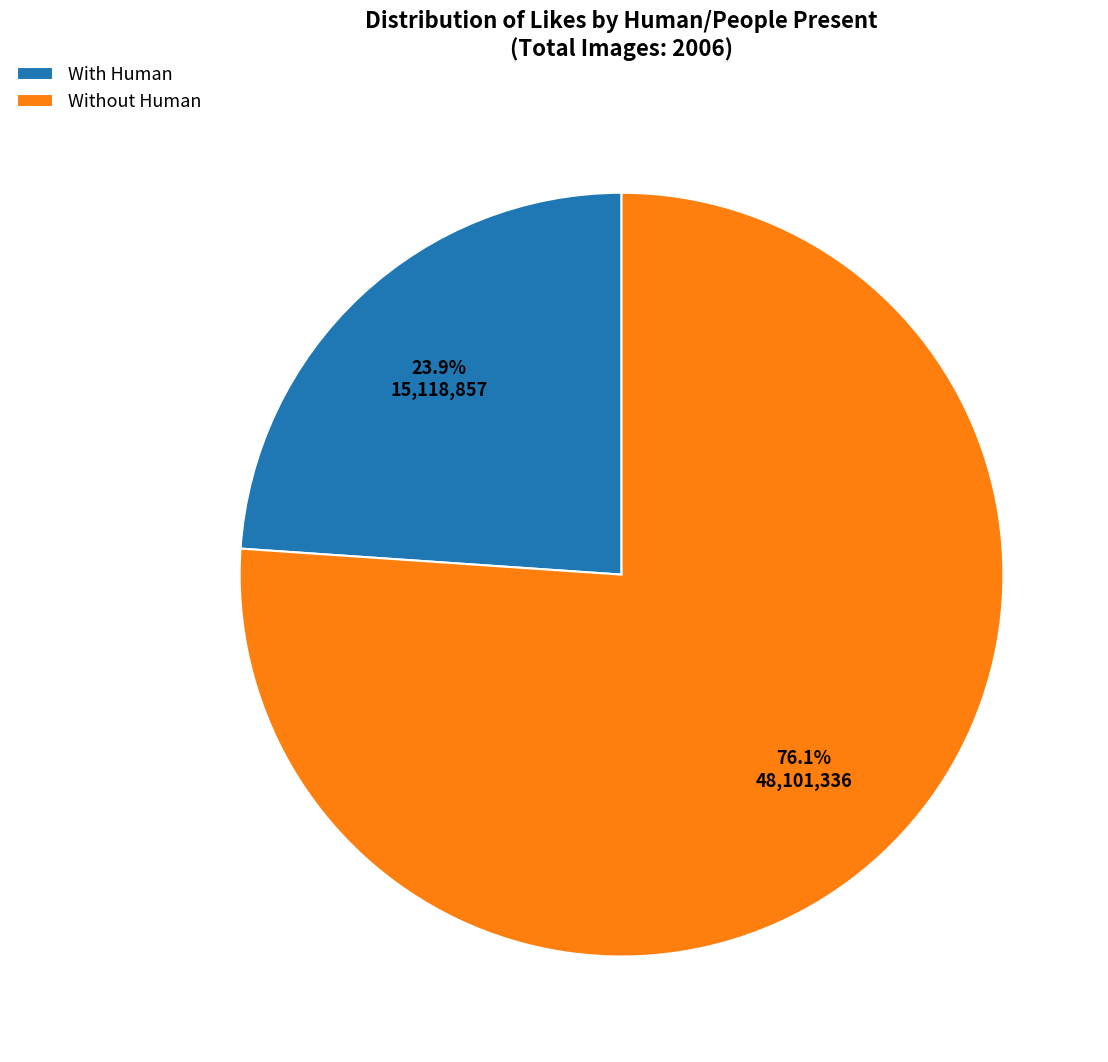

What percentage is NOT represented by With Human?

76.1%